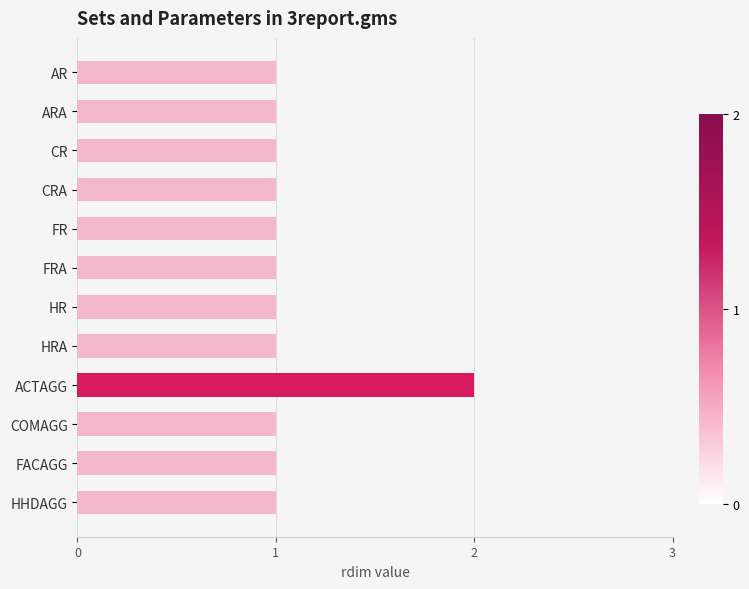

Is it true that the value at FRA is 1?

True